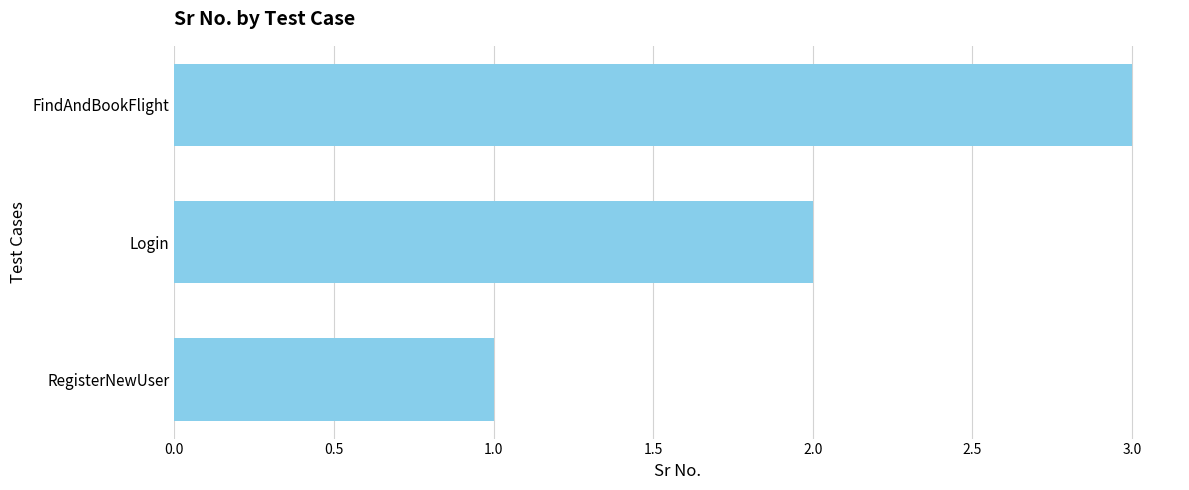

Which has a higher value, RegisterNewUser or Login?

Login